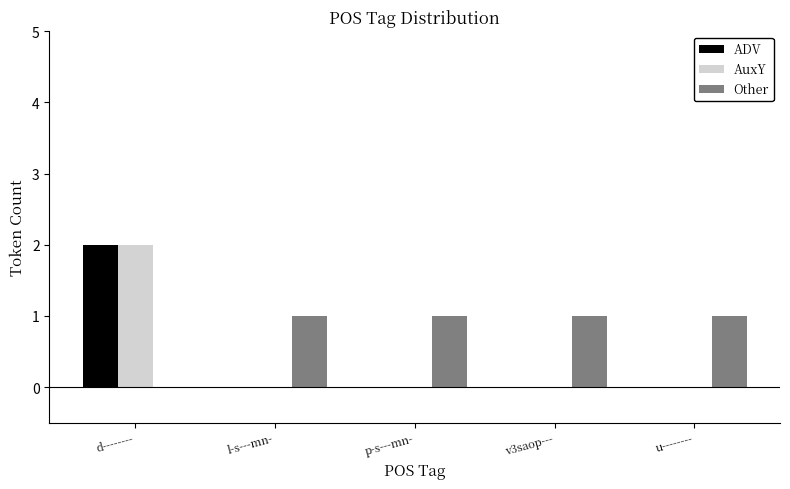

At which category does the chart reach its peak across all series?

d--------